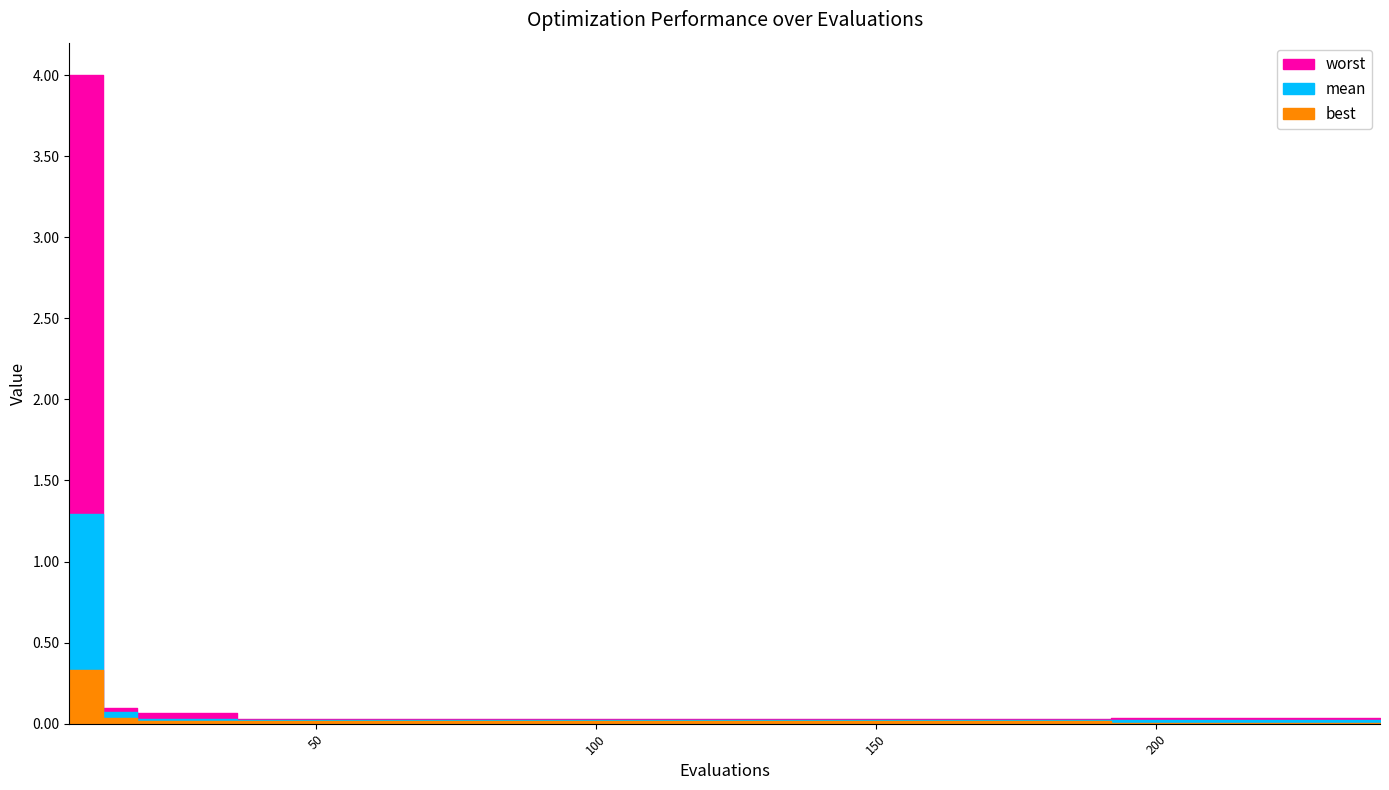

List the series in order of their overall mean, lowest first.

best, mean, worst